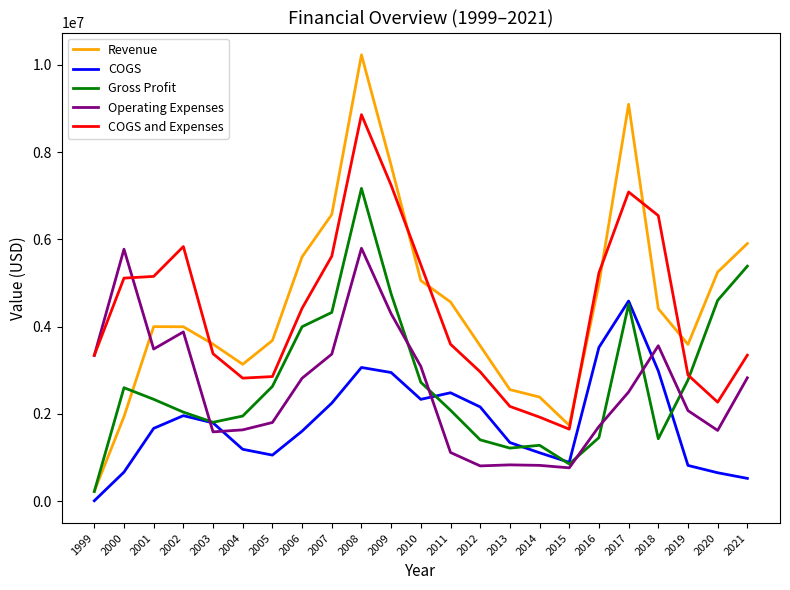

The value of COGS at 2011 is 2481856. True or false?

True